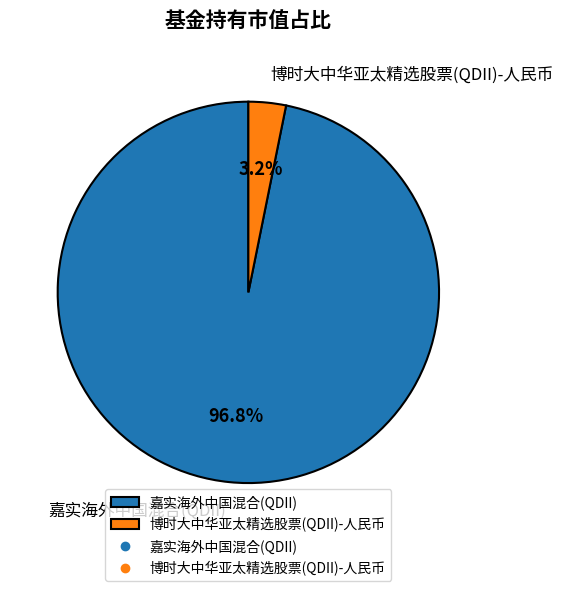

What percentage is NOT represented by 嘉实海外中国混合(QDII)?

3.2%